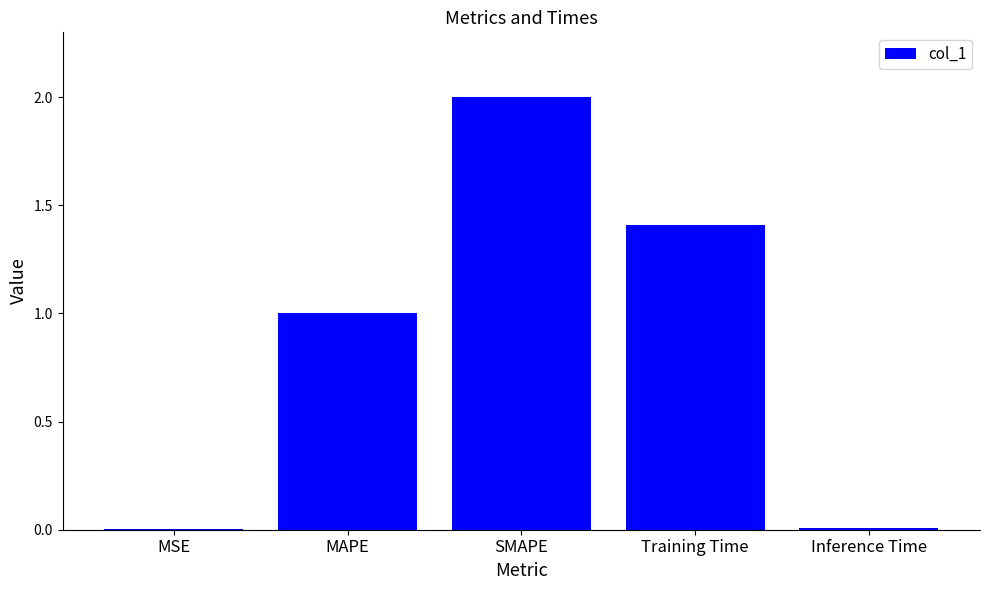

Where is the data nearest to the value 1?

MAPE